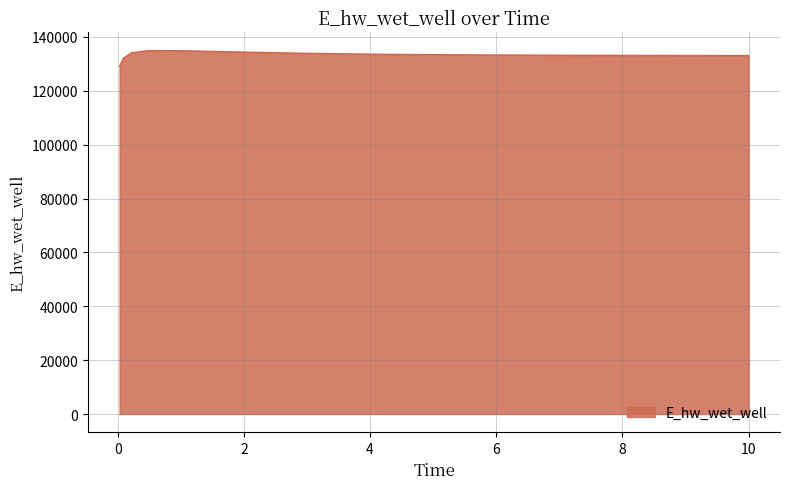

What is the sum of all values?

1999168.1